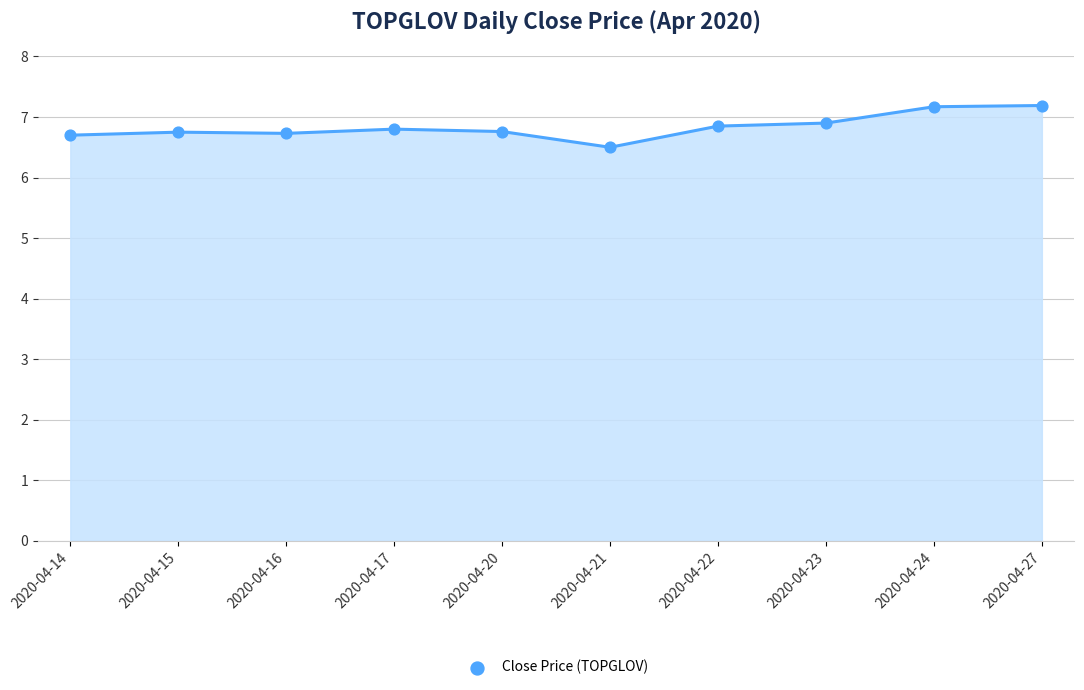

What Y value in the scatter plot is closest to 6?

6.5